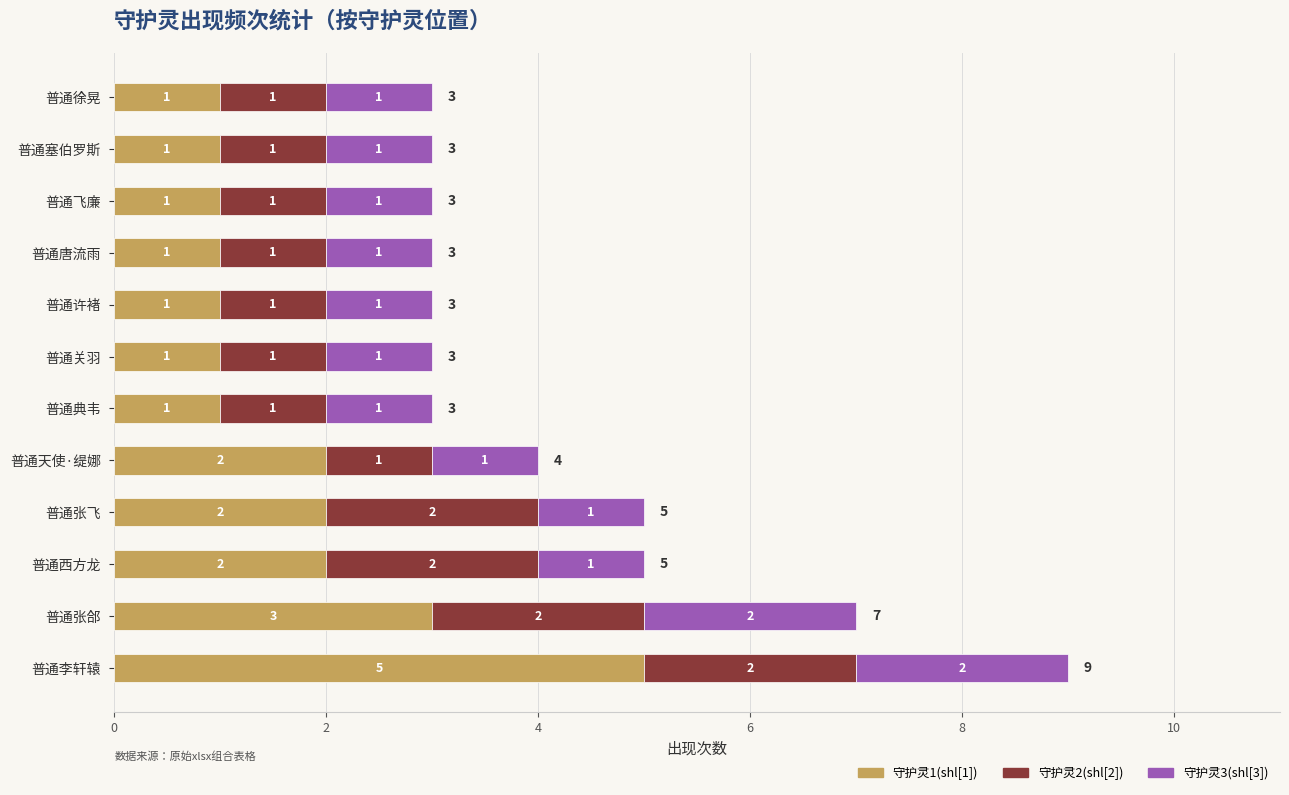

The value of 守护灵1(shl[1]) at 普通唐流雨 is 0. True or false?

False